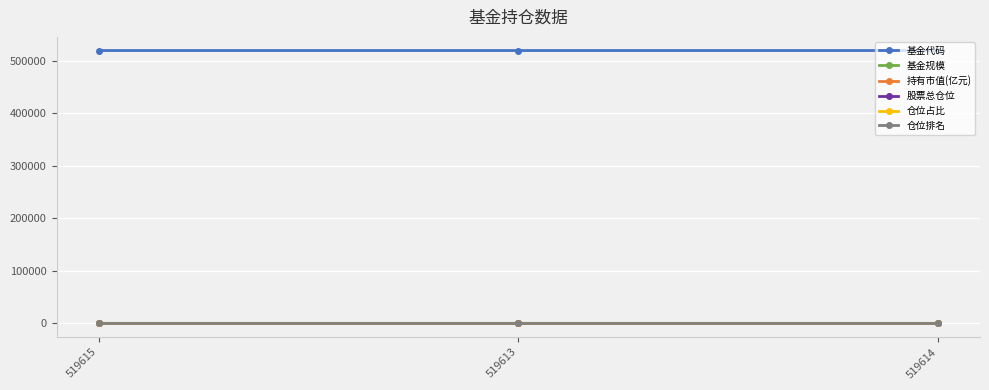

True or false: 仓位占比 has a value of 0.9 at 519614.

True